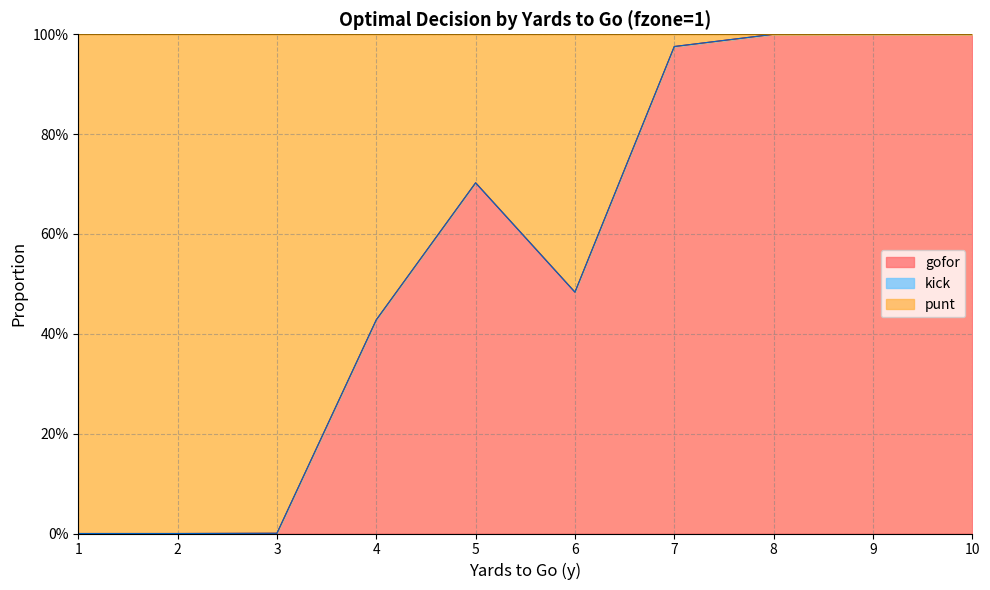

How many data points in punt are above 0?

8